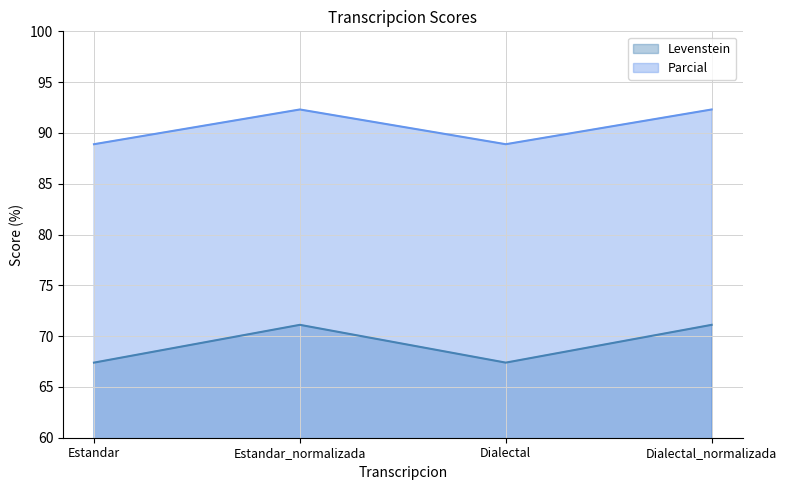

Reading left to right, extract all data points from this chart.

Levenstein: 67.4	71.1	67.4	71.1
Parcial: 88.9	92.3	88.9	92.3